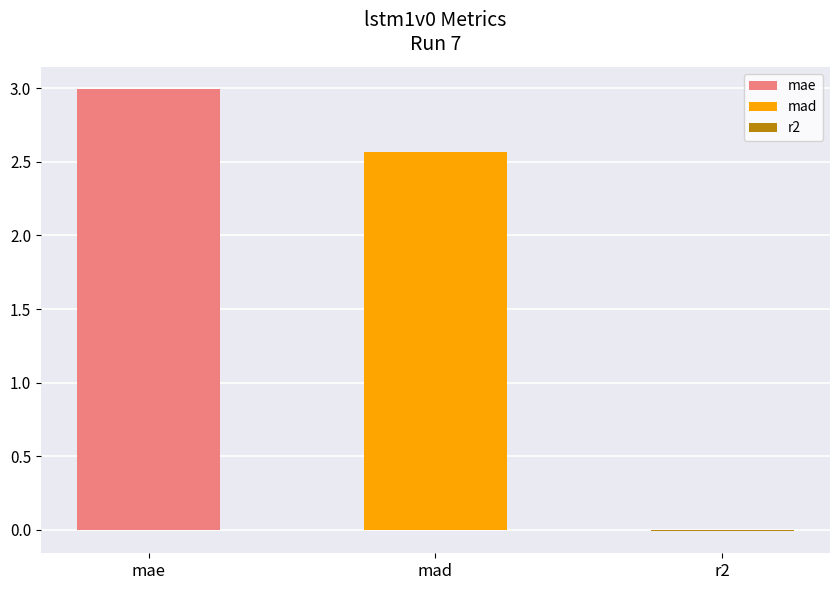

What is the difference between the values at r2 and mad?

2.6